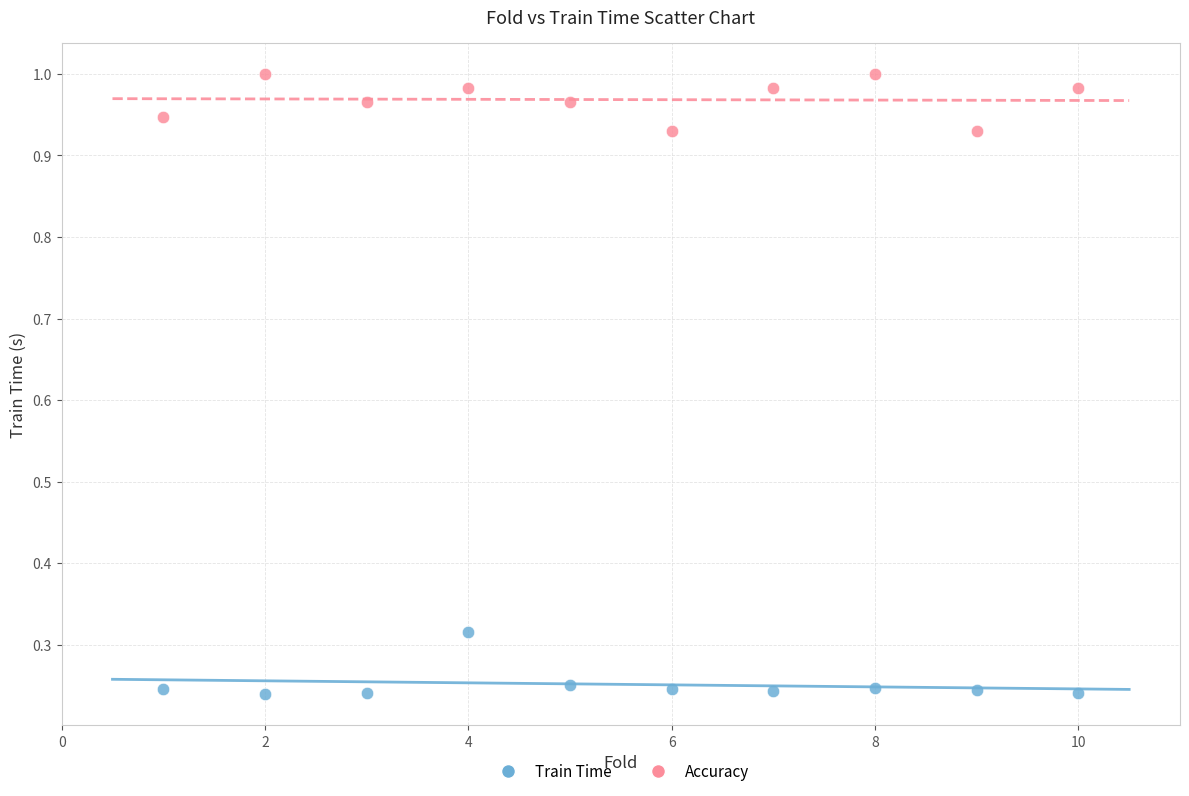

Which series contains the highest Y value?

Accuracy